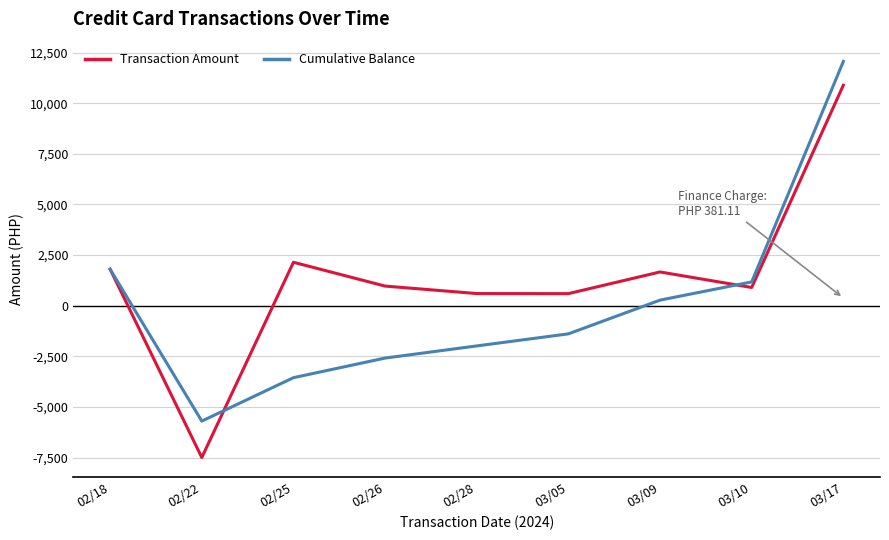

The Cumulative Balance series shows 1174.8 at 03/10. True or false?

True